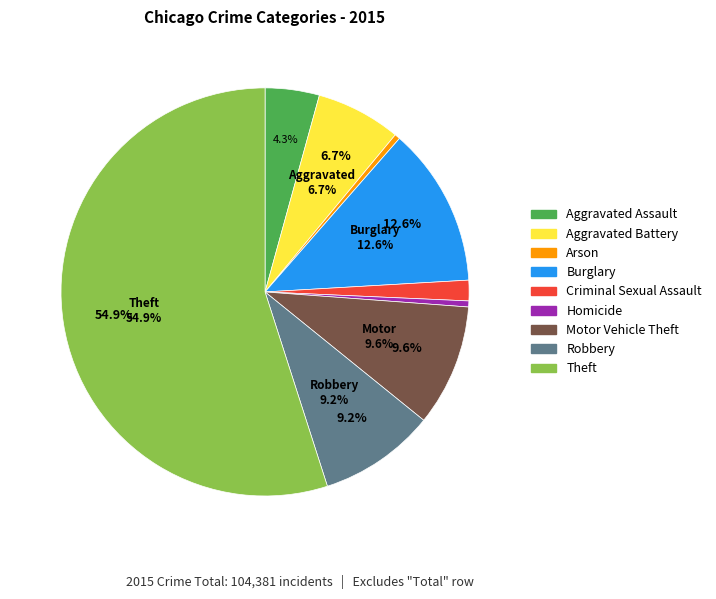

Is Criminal Sexual Assault the majority of the pie?

No